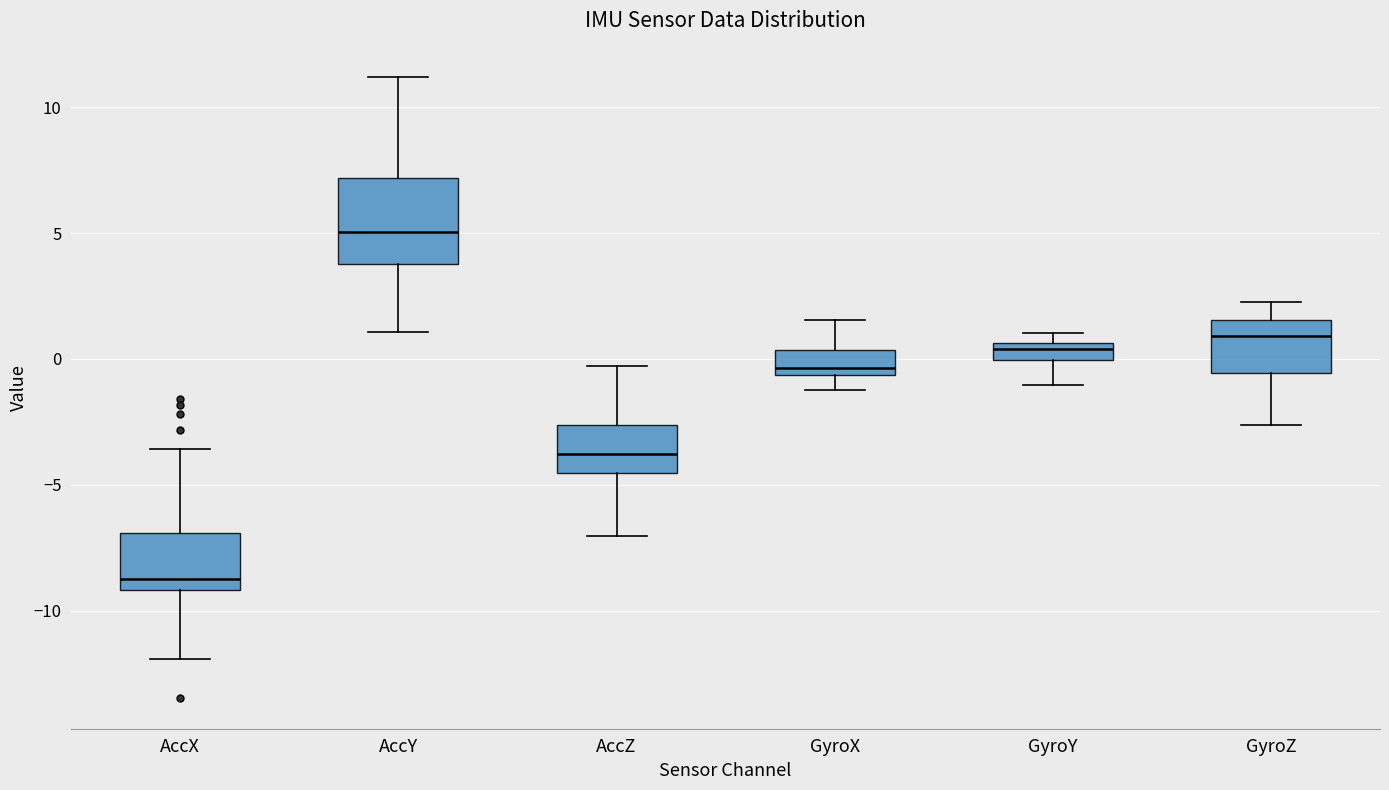

Where is the lower edge of the box for AccZ on the y-axis? The values are not printed on the chart, so give them approximately, as read against the axis.

-4.5